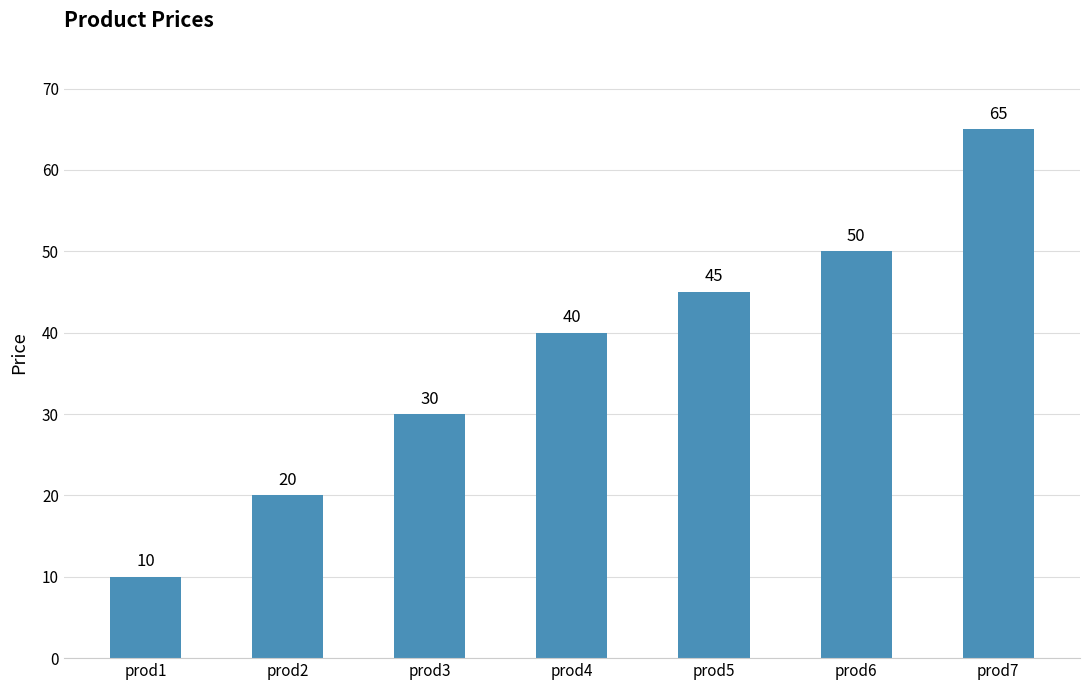

What is the value of the 7th bar from the left?

65